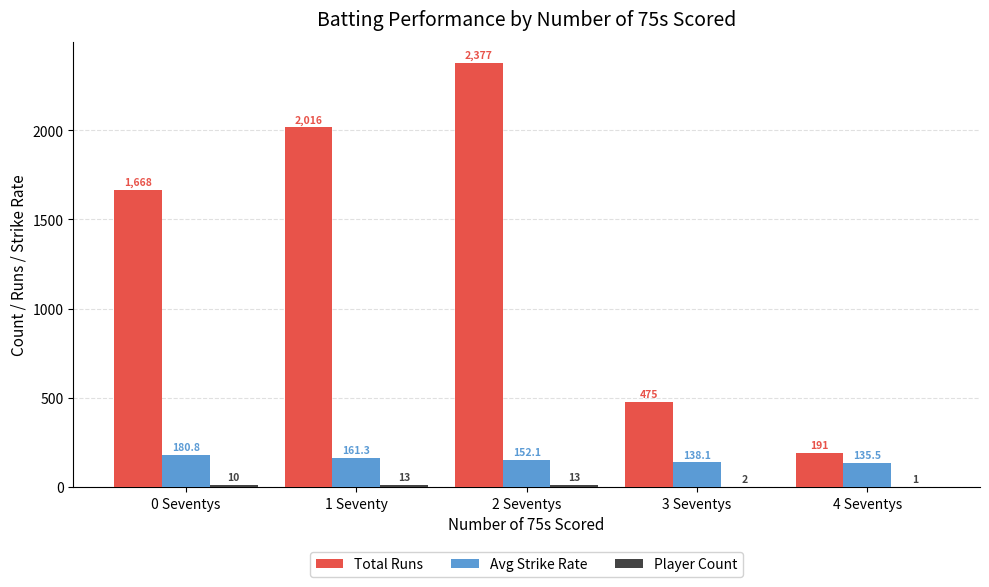

What is the total value across all series at 2 Seventys?

2542.1